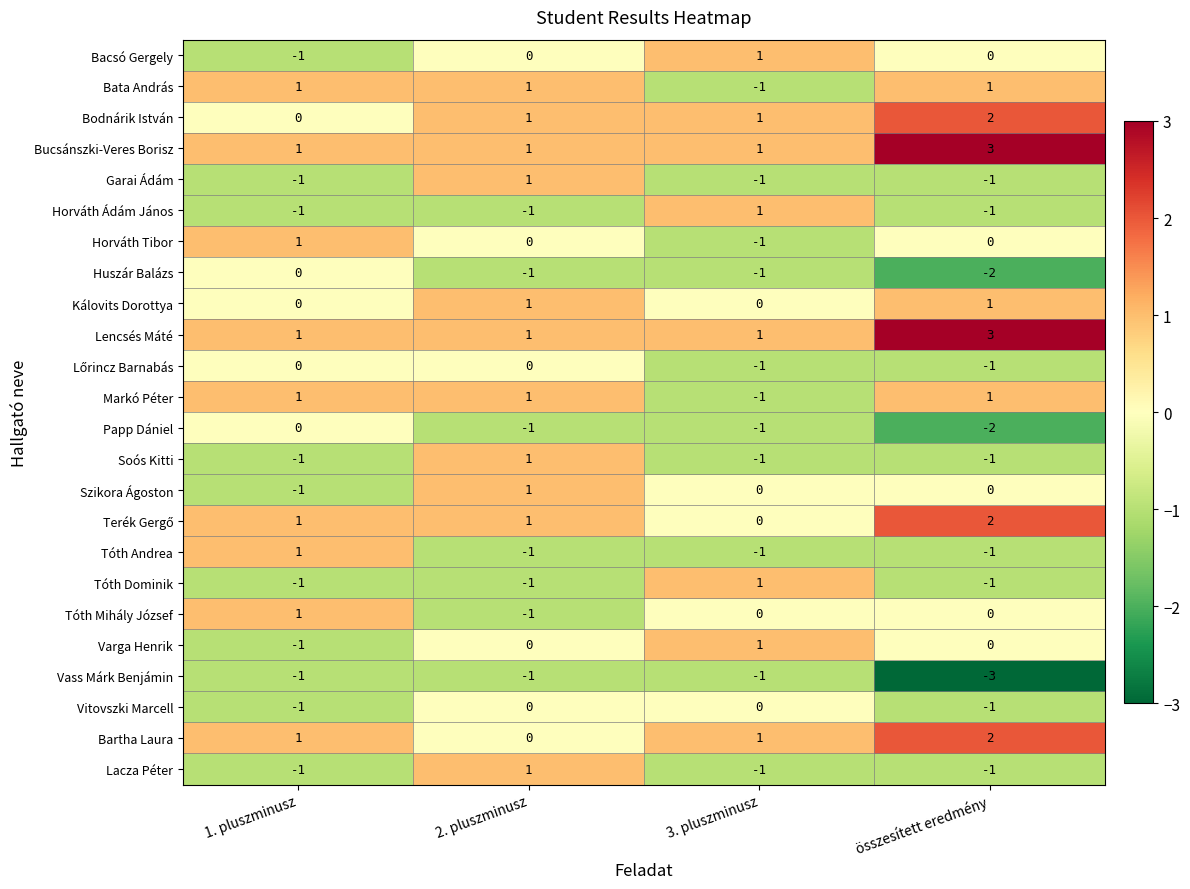

How many Bartha Laura values are between 1 and 2?

3